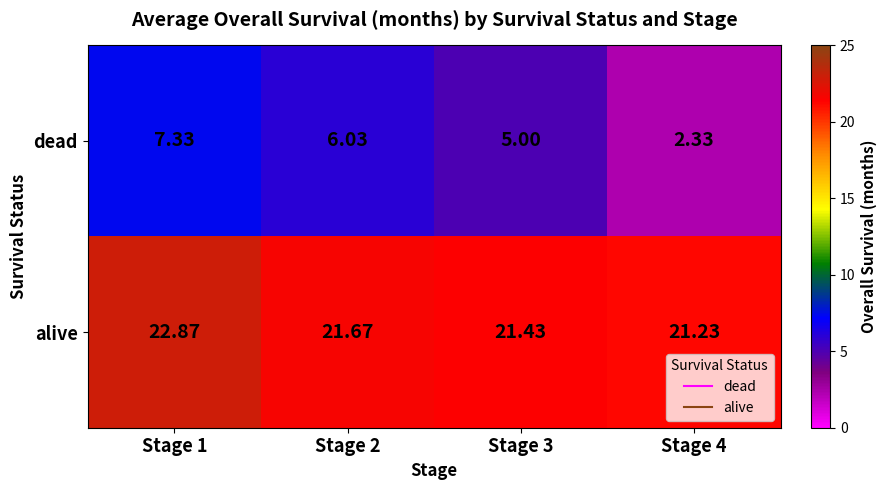

Which series has the largest total across all categories?

alive